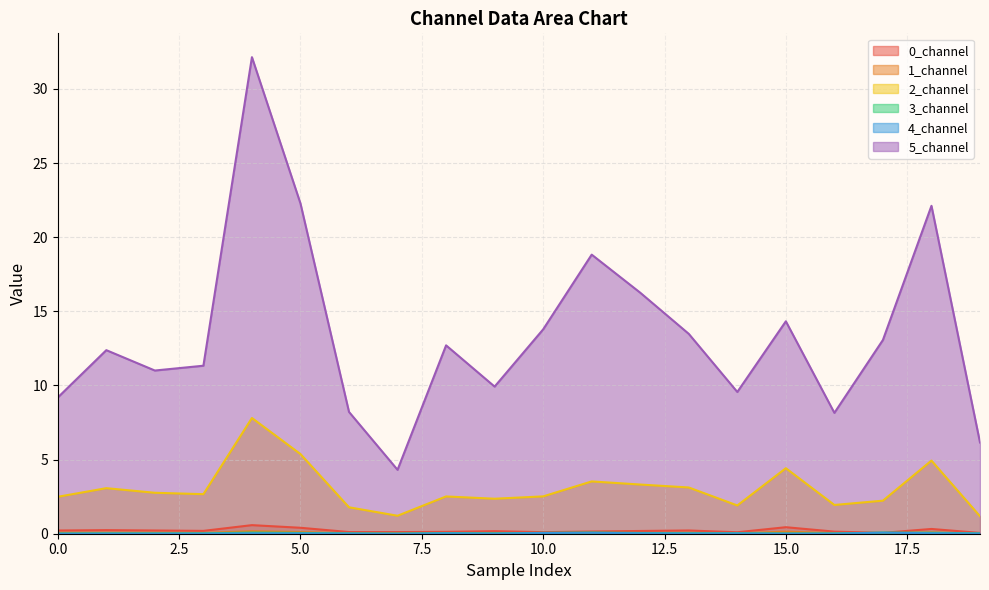

The value of 5_channel at 19 is 8.1. True or false?

False